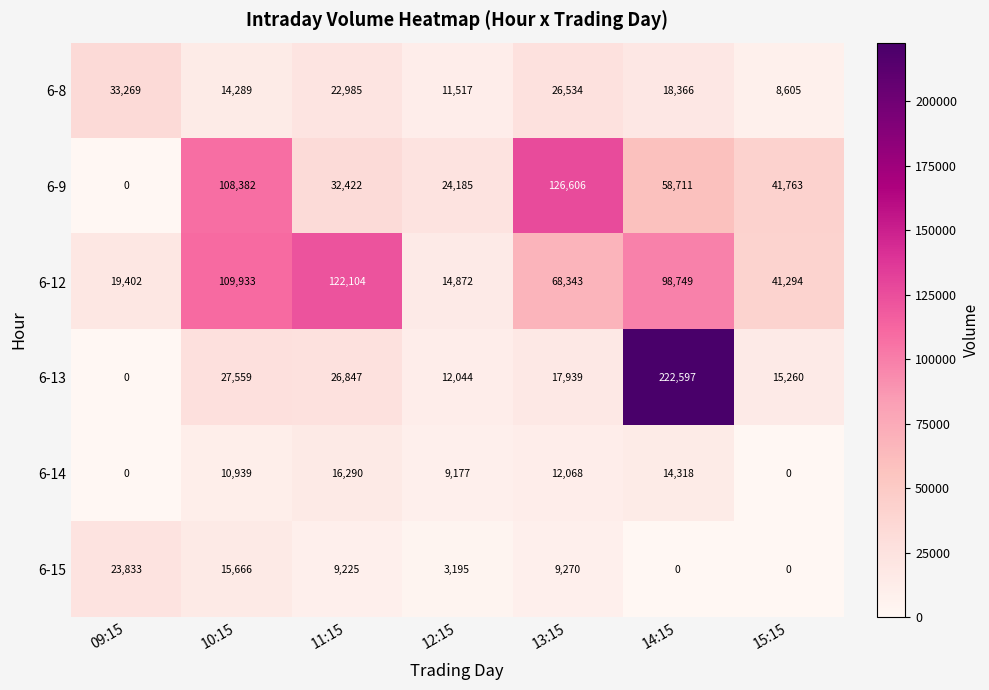

The 6-13 series shows 345112 at 14:15. True or false?

False